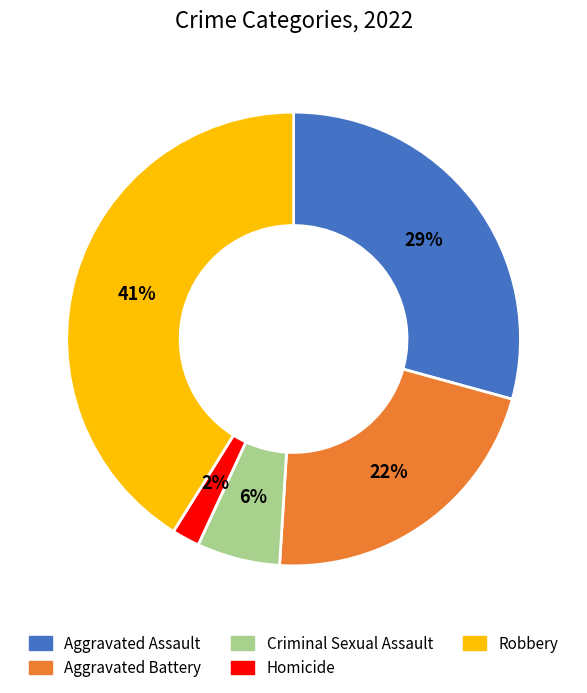

Is the sum of Aggravated Battery and Criminal Sexual Assault greater than half?

No